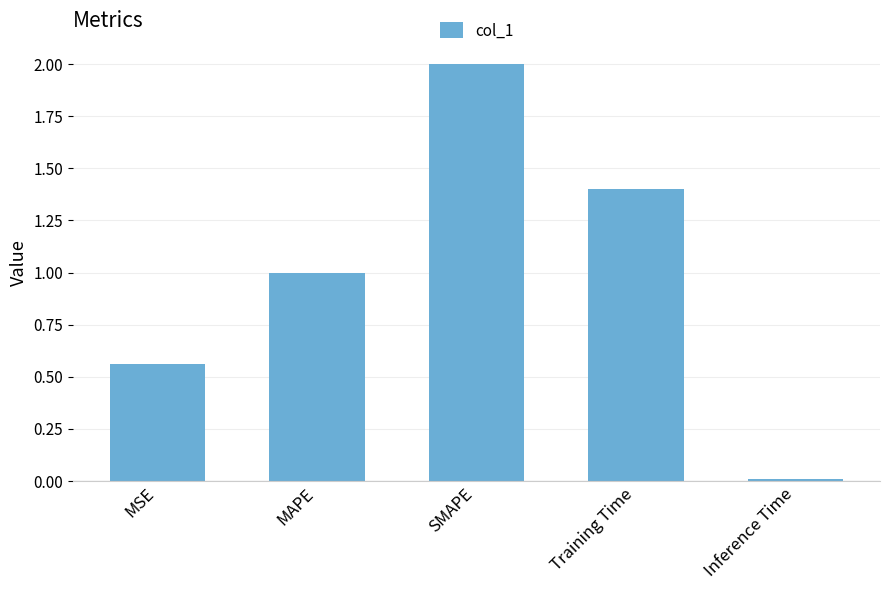

The chart shows a value of 1.4 at Training Time. True or false?

True